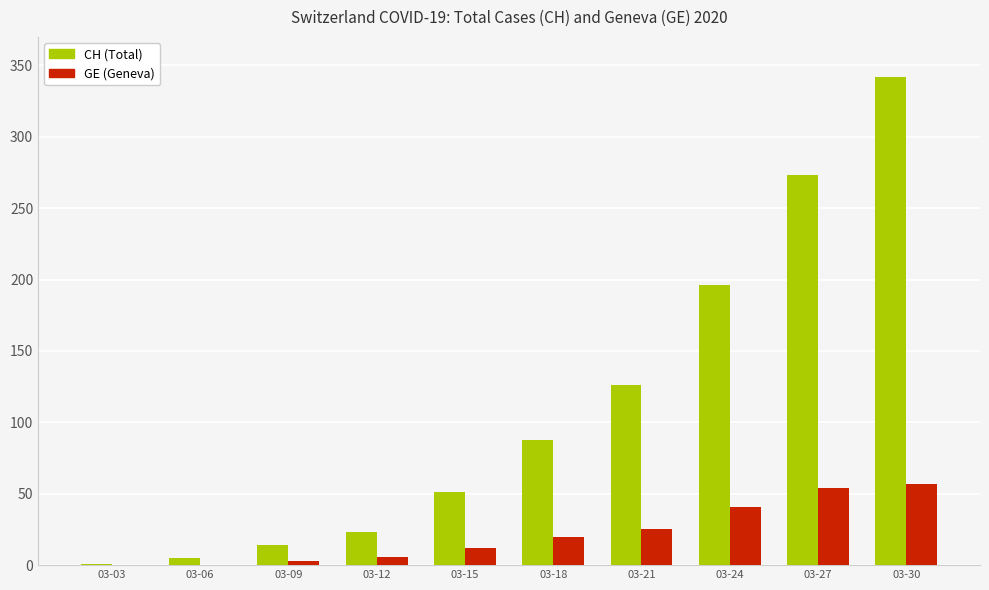

Reading left to right, list all the values displayed in this chart.

CH: 03-03=1	03-06=5	03-09=14	03-12=23	03-15=51	03-18=88	03-21=126	03-24=196	03-27=273	03-30=342
GE: 03-03=0	03-06=0	03-09=3	03-12=6	03-15=12	03-18=20	03-21=25	03-24=41	03-27=54	03-30=57